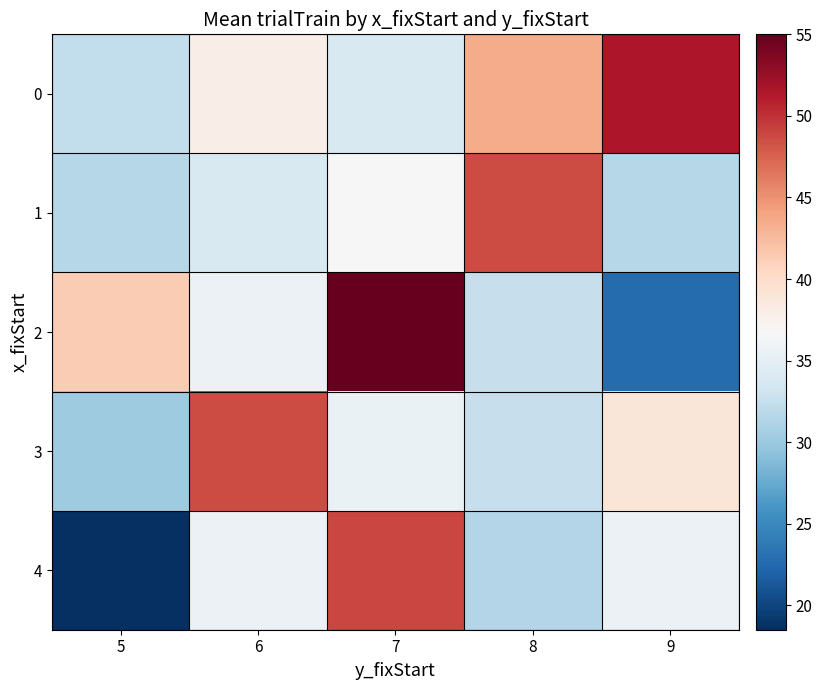

Which label corresponds to the smallest value in the chart?

5